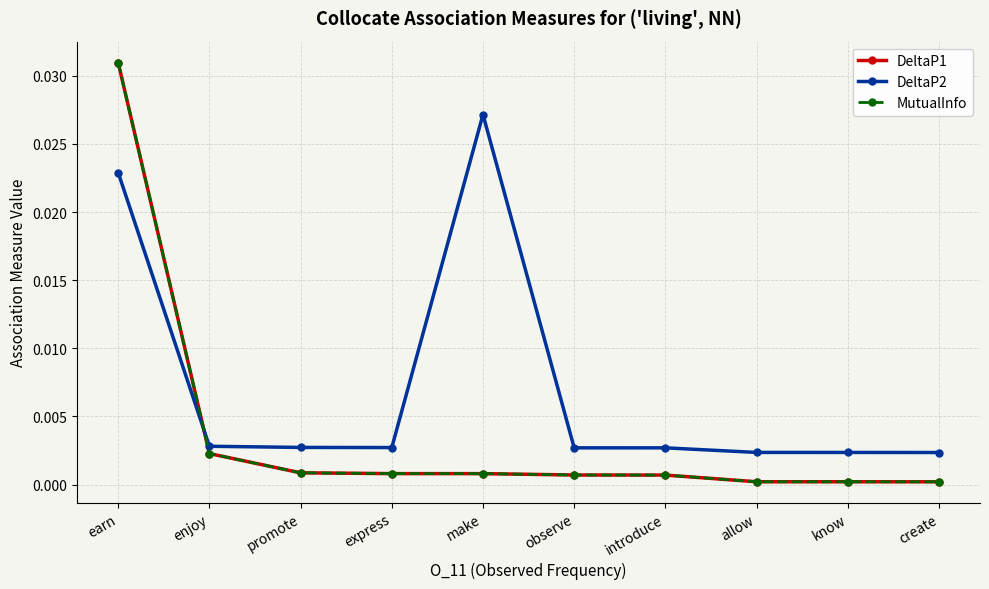

The value of DeltaP1 at express is 0.0. True or false?

False